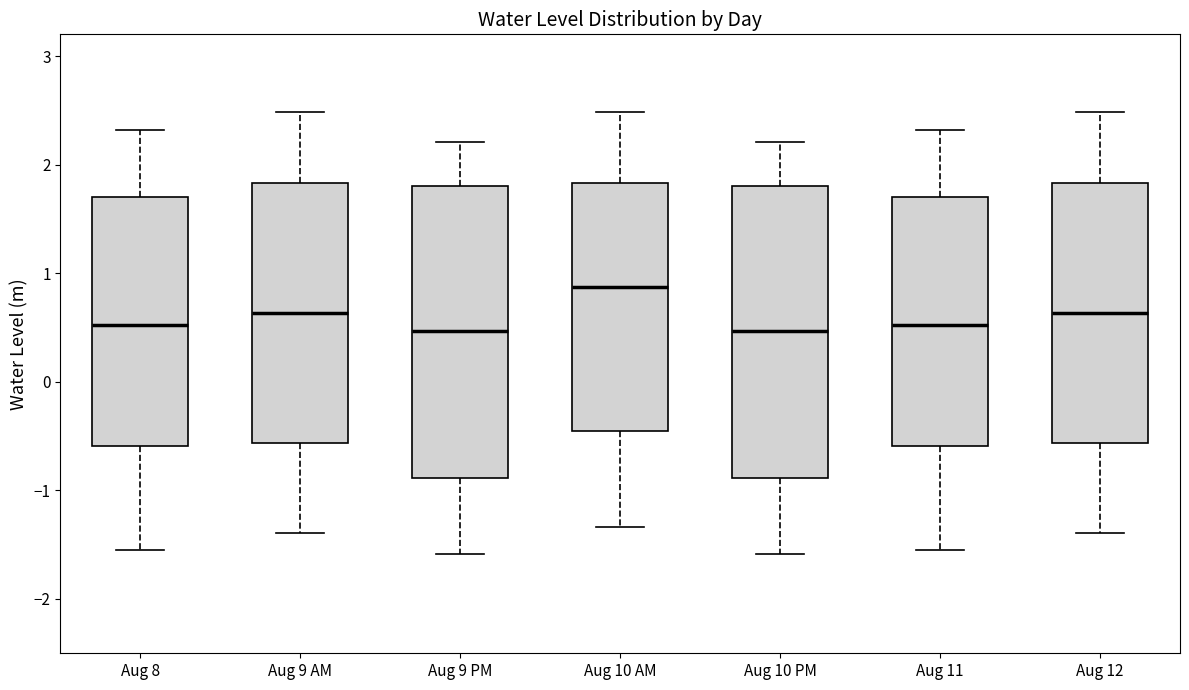

Reading left to right, read every box against the y-axis: the position of its median line, the range the box covers, and the ends of its whiskers. The values are not printed on the chart, so give them approximately, as read against the axis.

Aug 8: median 0.5, box -0.6 to 1.7, whiskers -1.5 to 2.3
Aug 9 AM: median 0.6, box -0.6 to 1.8, whiskers -1.4 to 2.5
Aug 9 PM: median 0.5, box -0.9 to 1.8, whiskers -1.6 to 2.2
Aug 10 AM: median 0.9, box -0.4 to 1.8, whiskers -1.3 to 2.5
Aug 10 PM: median 0.5, box -0.9 to 1.8, whiskers -1.6 to 2.2
Aug 11: median 0.5, box -0.6 to 1.7, whiskers -1.5 to 2.3
Aug 12: median 0.6, box -0.6 to 1.8, whiskers -1.4 to 2.5